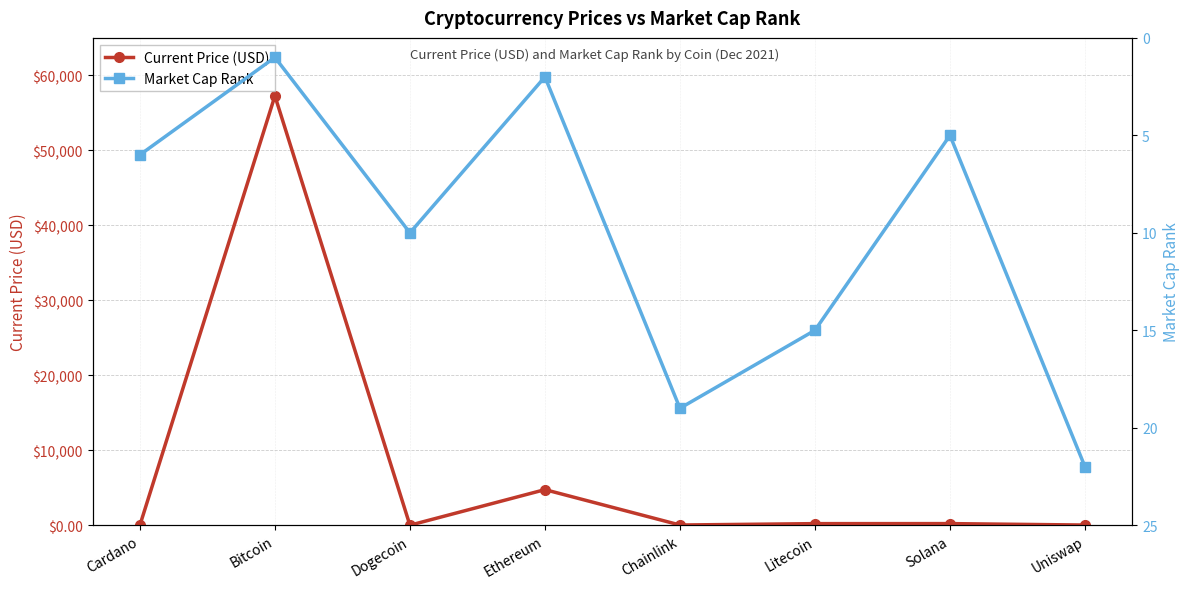

What are all the series names shown in the legend?

Current Price (USD), Market Cap Rank